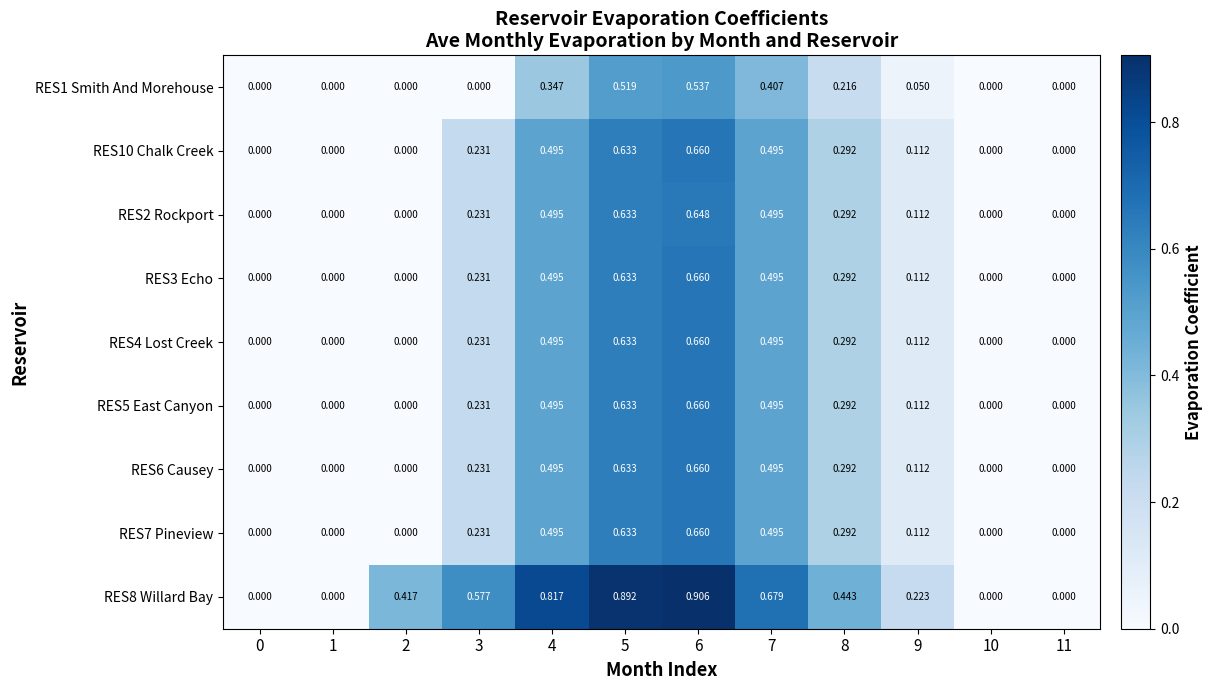

Rank the series at 3 from highest to lowest value.

RES8 Willard Bay, RES10 Chalk Creek, RES2 Rockport, RES3 Echo, RES4 Lost Creek, RES5 East Canyon, RES6 Causey, RES7 Pineview, RES1 Smith And Morehouse